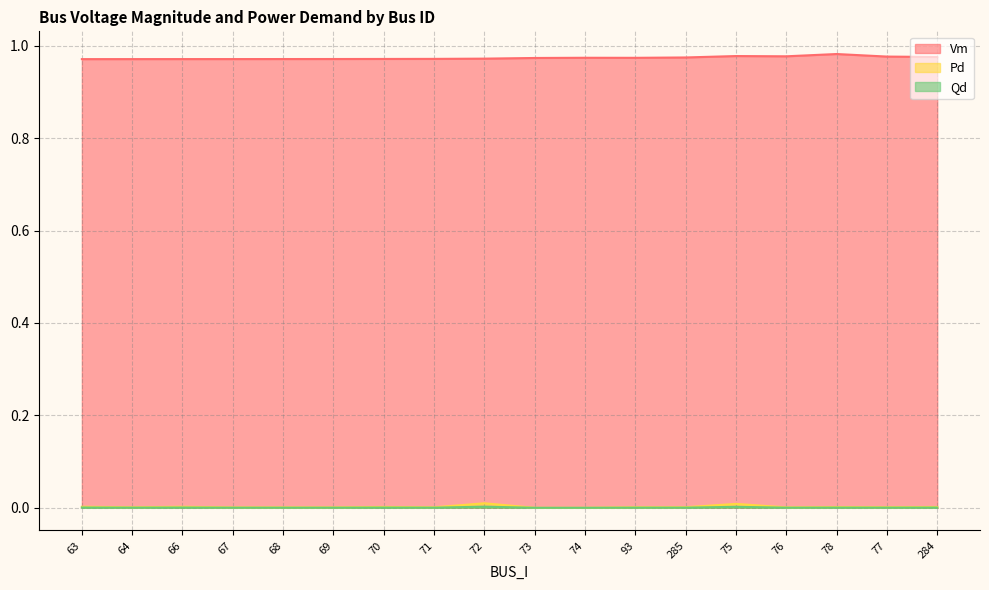

What is the sum of the Vm values at 93 and 64?

1.9